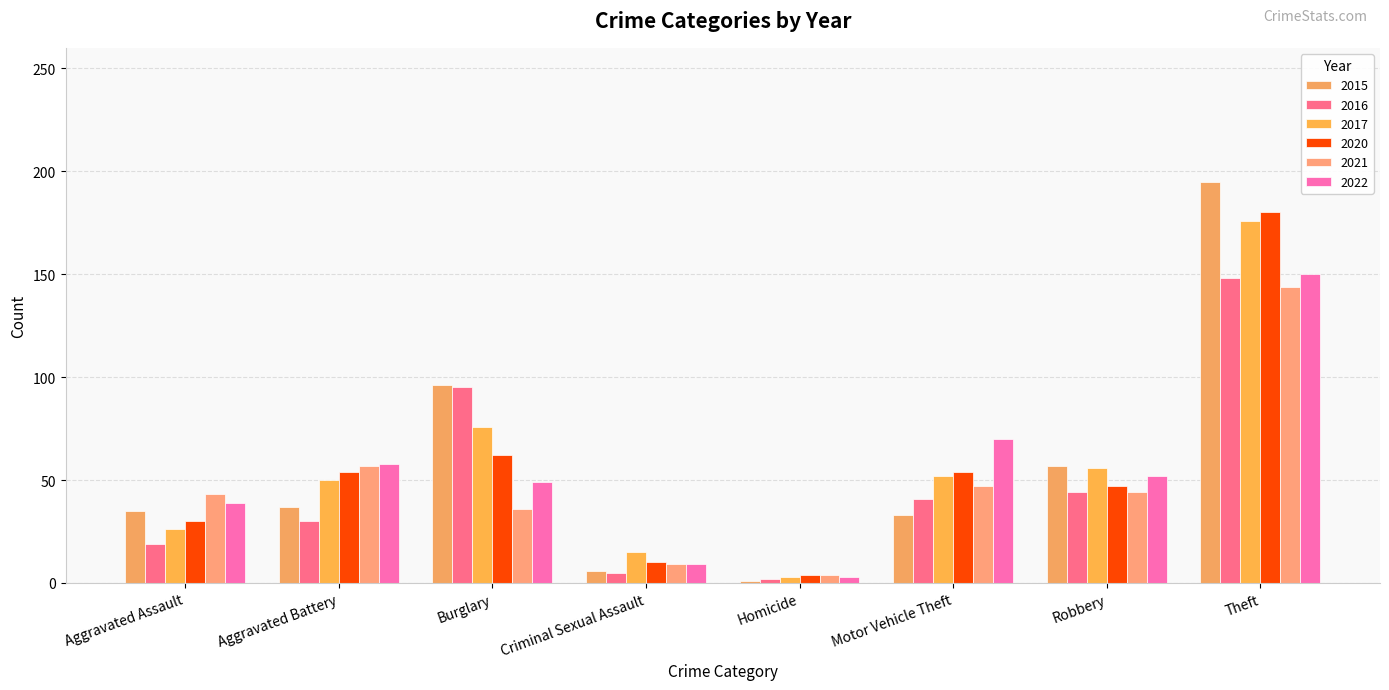

Does the chart contain stacked bars?

No